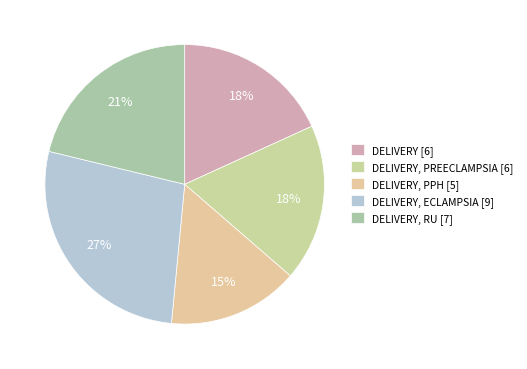

Count the number of slices in the pie.

5